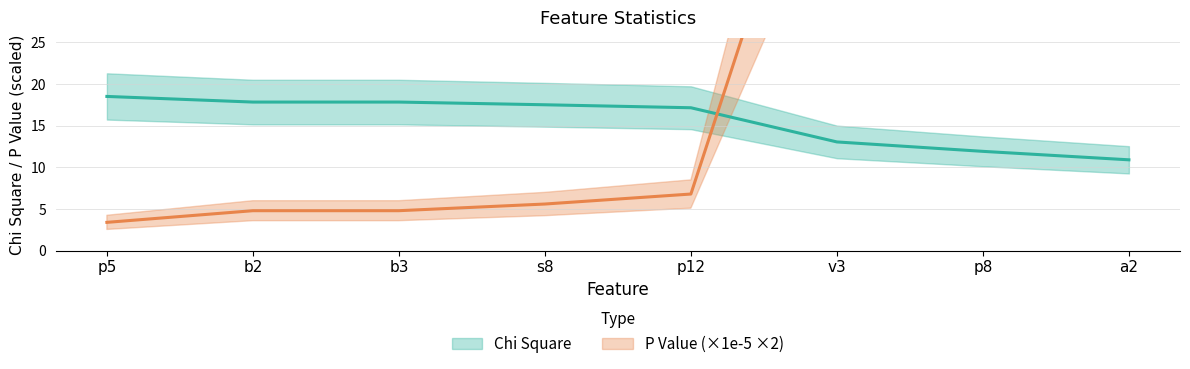

What is the spread (max minus min) of values at s8?

11.9